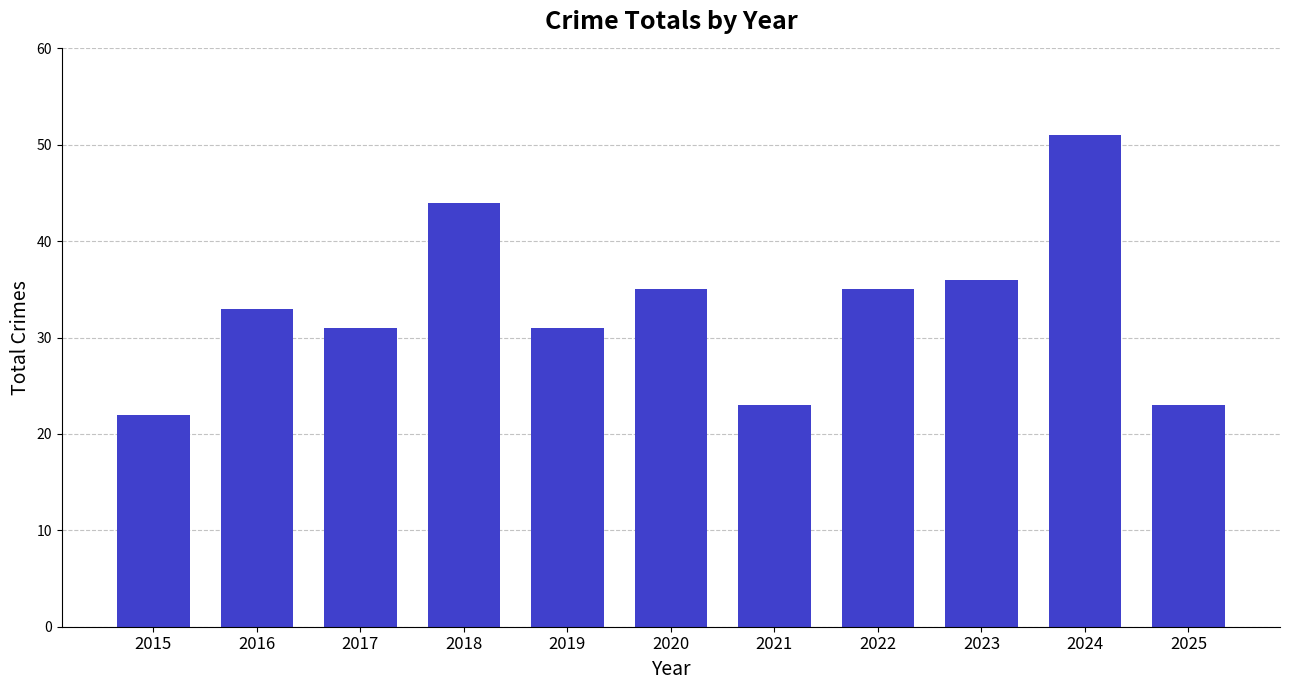

What is the change in value from 2016 to 2022?

+2